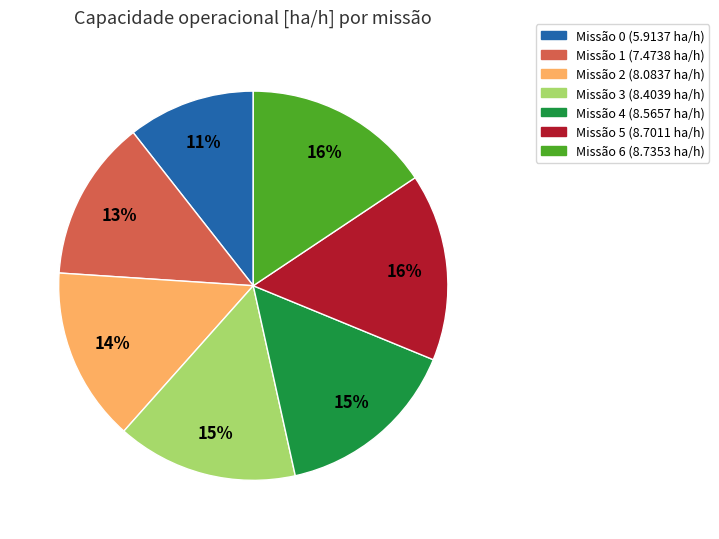

To the nearest percent, what is the average slice percentage?

14%